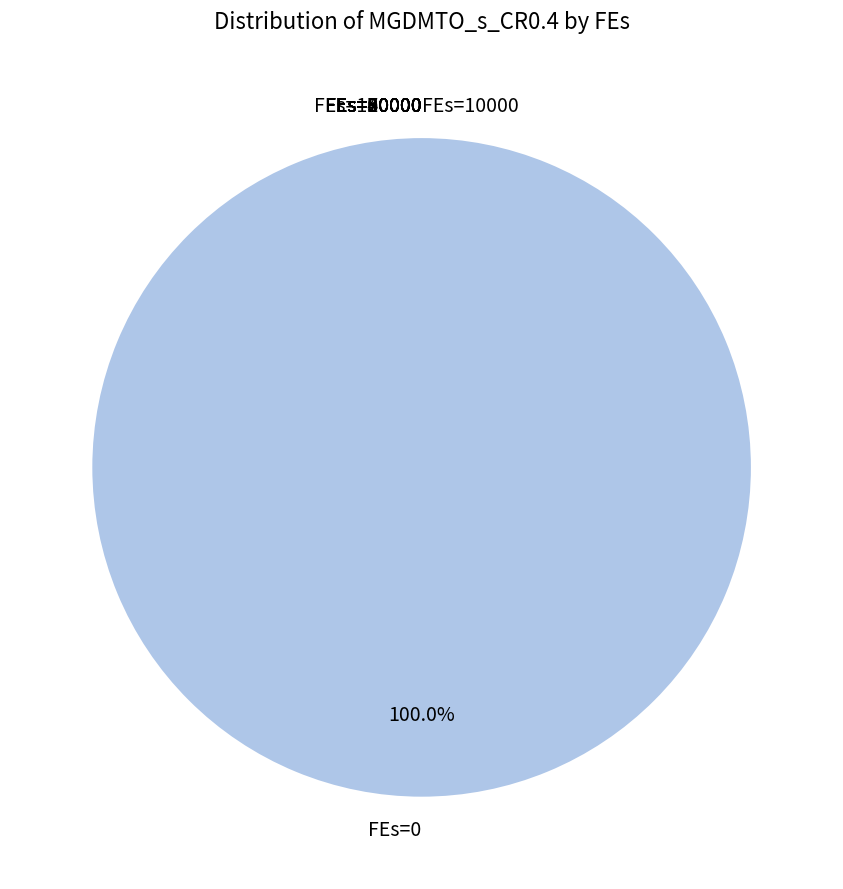

Which slice represents more than half of the pie?

FEs=0